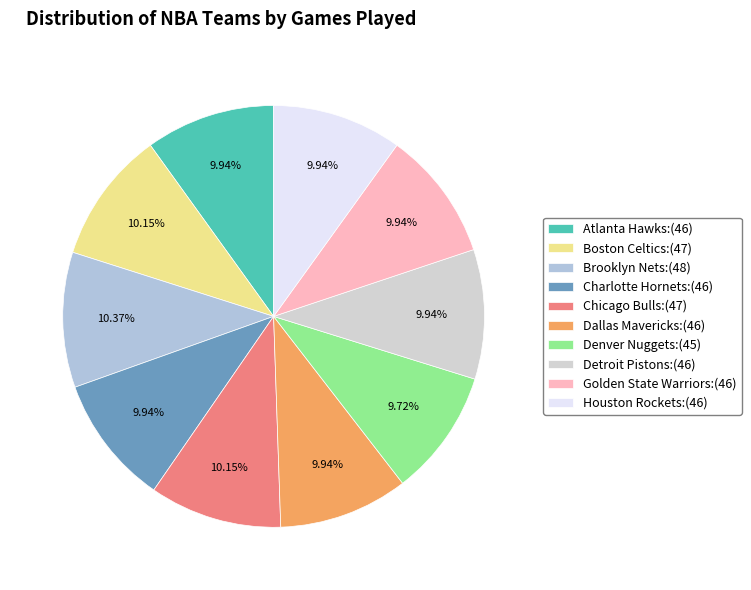

How many segments does this pie chart have?

10